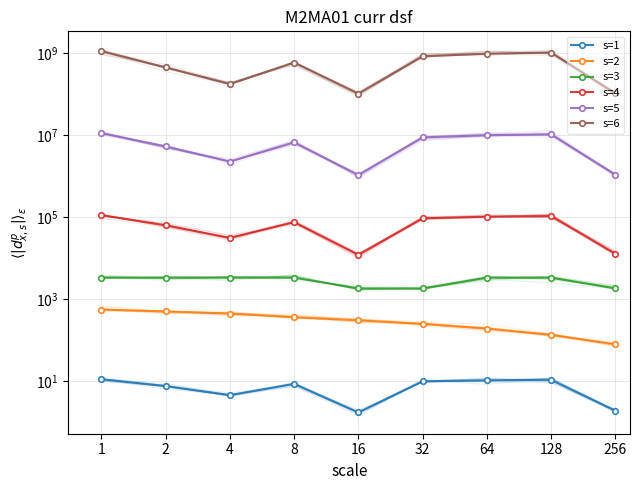

What is the average value of the s=1 series?

7.3